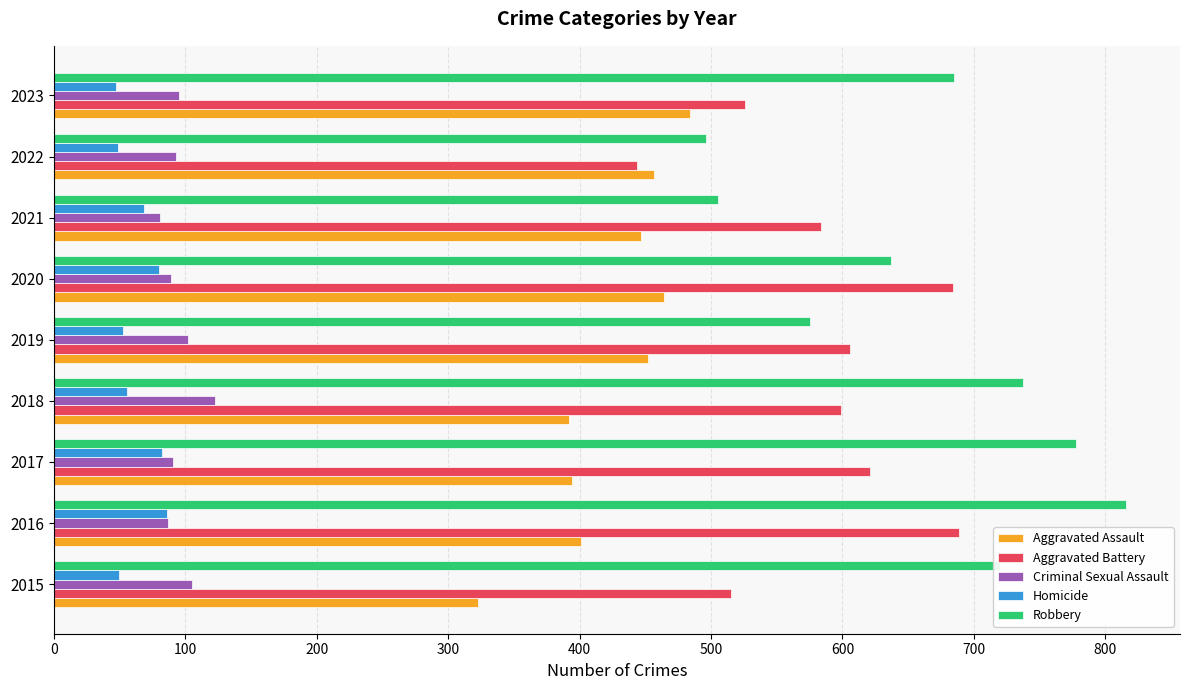

What is the difference between the maximum and minimum values in the Aggravated Battery series?

245